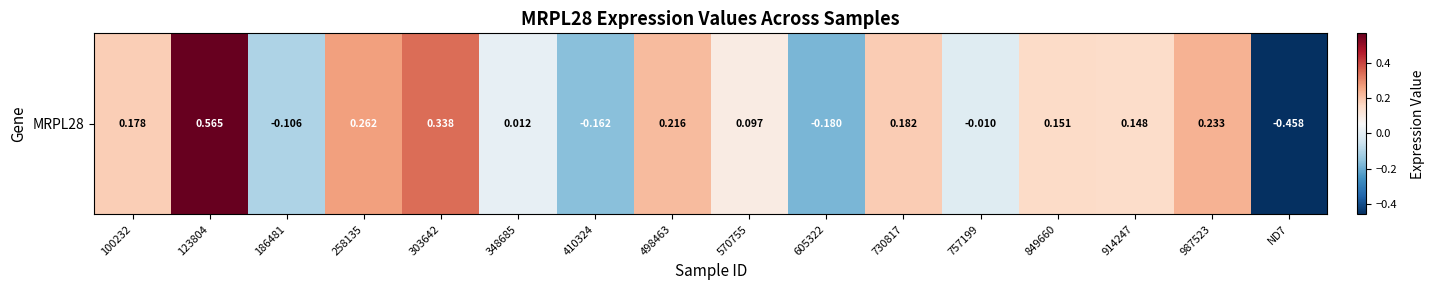

Rank the categories by value from highest to lowest.

123804, 303642, 258135, 987523, 498463, 730817, 100232, 849660, 914247, 570755, 348685, 757199, 186481, 410324, 605322, ND7